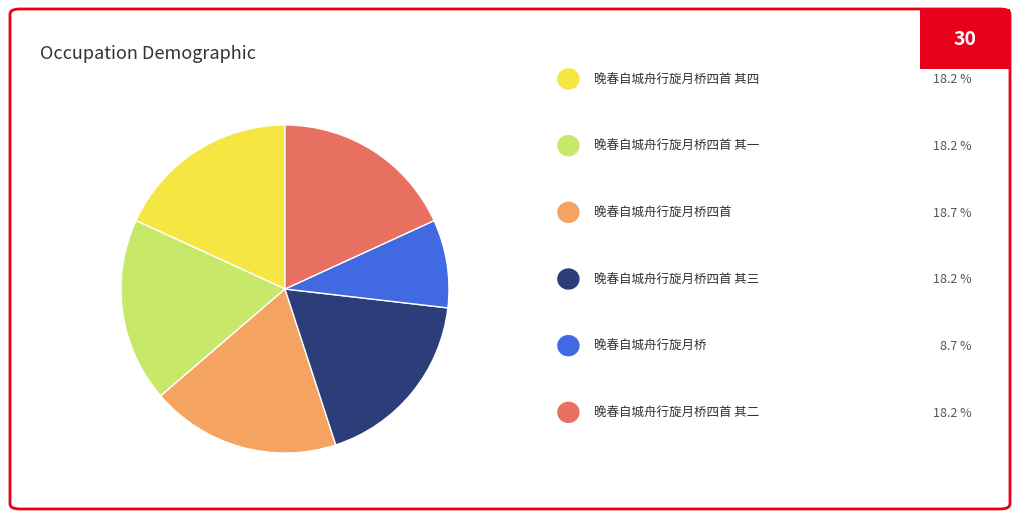

Is there any slice that represents more than half of the pie?

No